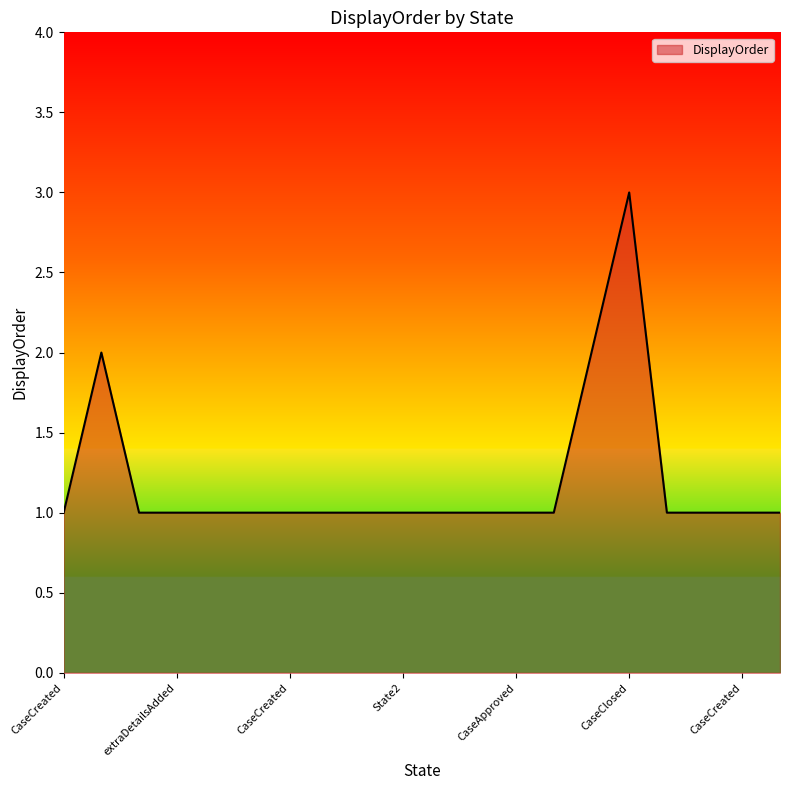

What is the maximum value shown in the chart?

3